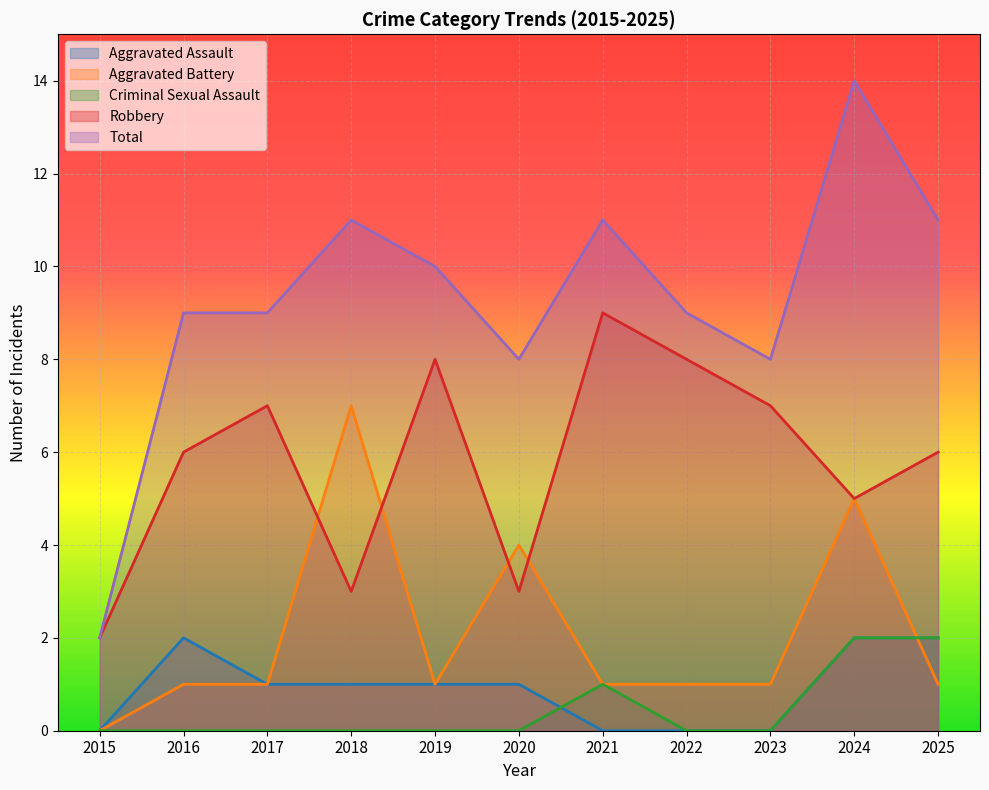

How many interior local valleys does the Aggravated Battery series have?

1